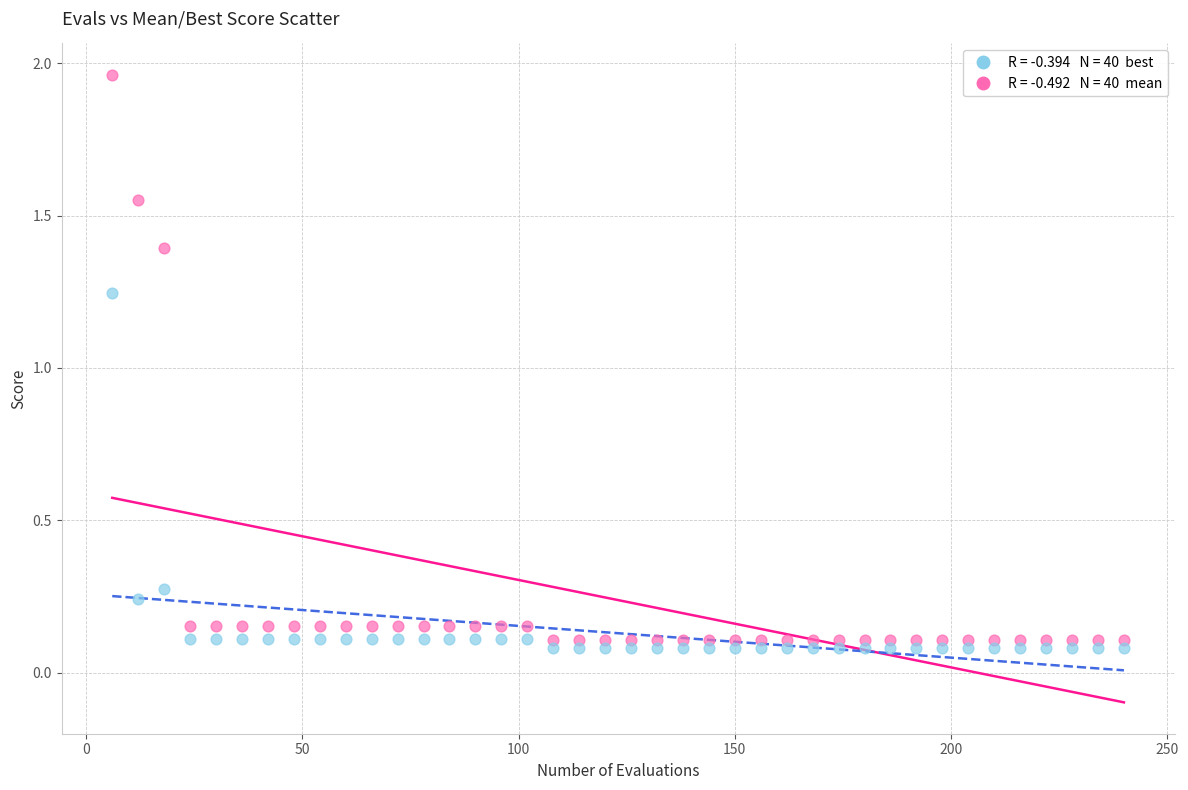

Across all data points, what is the range of X values (max minus min)?

234.0